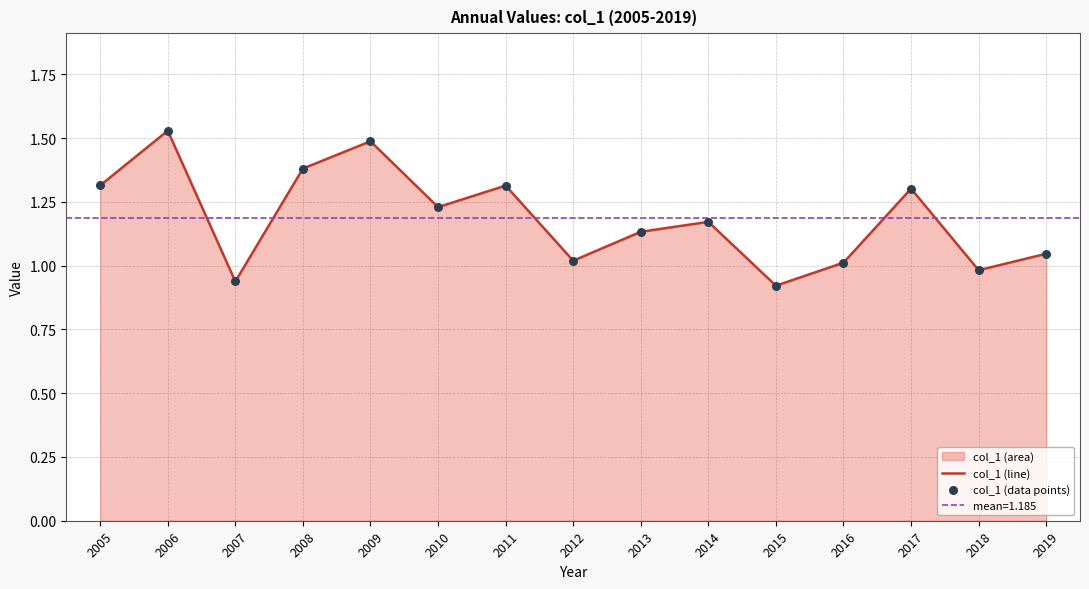

Which series has the largest Y range (max minus min)?

col_1 (line)